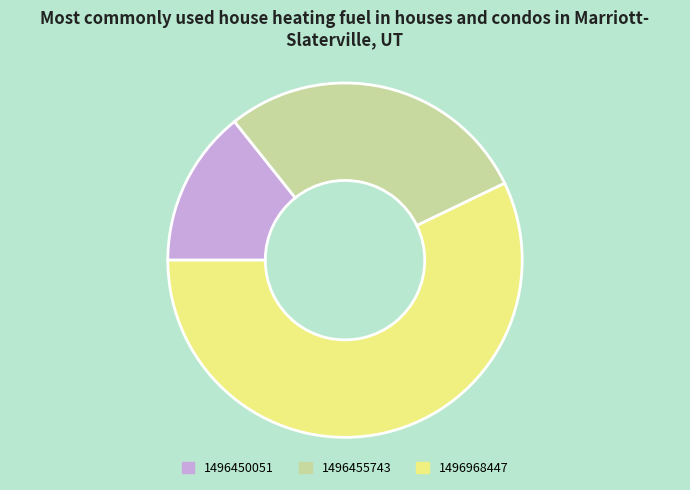

Is 1496450051 the majority of the pie?

No